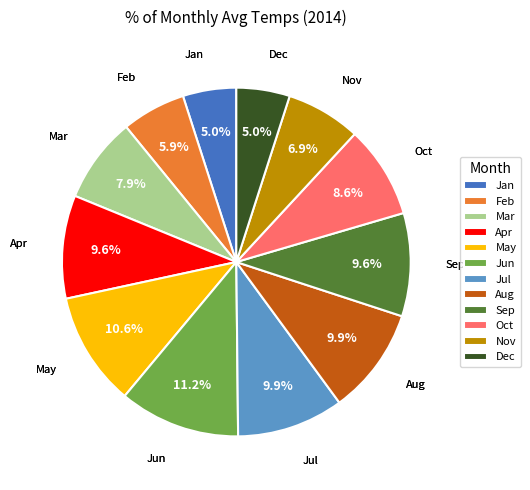

Approximately how many times larger is the value at Mar compared to Nov?

1.1